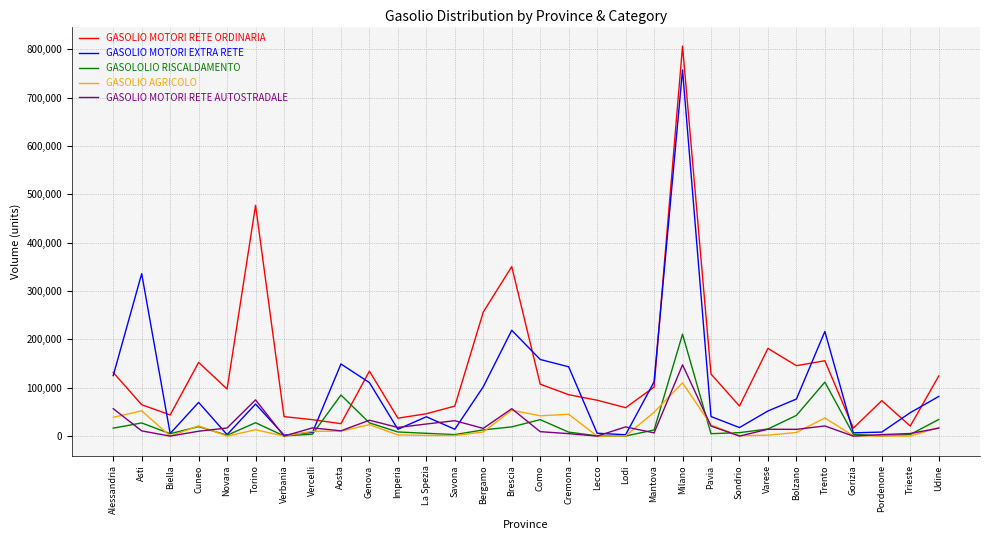

How many lines are shown in the chart?

5